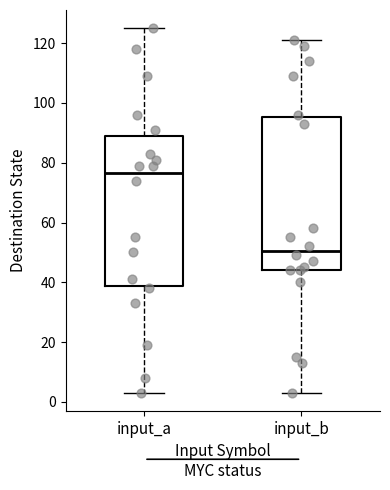

Reading left to right, transcribe this box plot: for each box, give where its median line is, the range the box spans, and where its two whiskers end, as read against the y-axis. The values are not printed on the chart, so give them approximately, as read against the axis.

input_a: median 76, box 38 to 90, whiskers 4 to 126
input_b: median 50, box 44 to 96, whiskers 4 to 122